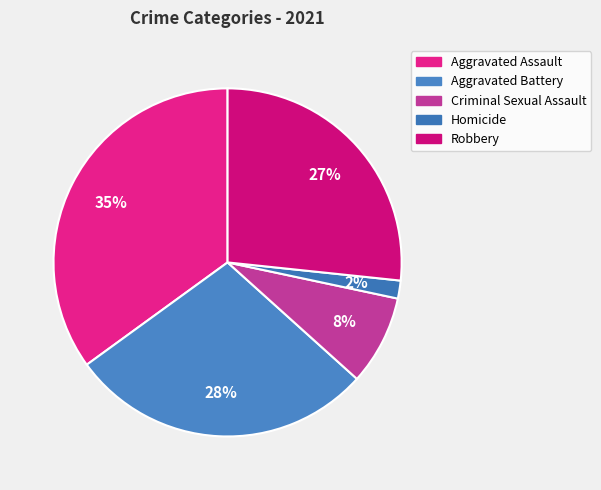

Count the number of slices in the pie.

5